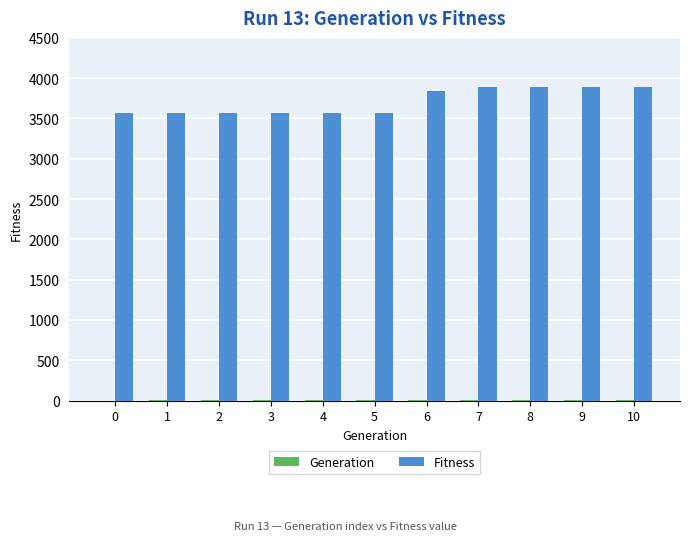

Between 4 and 10, which series saw the biggest shift?

Fitness